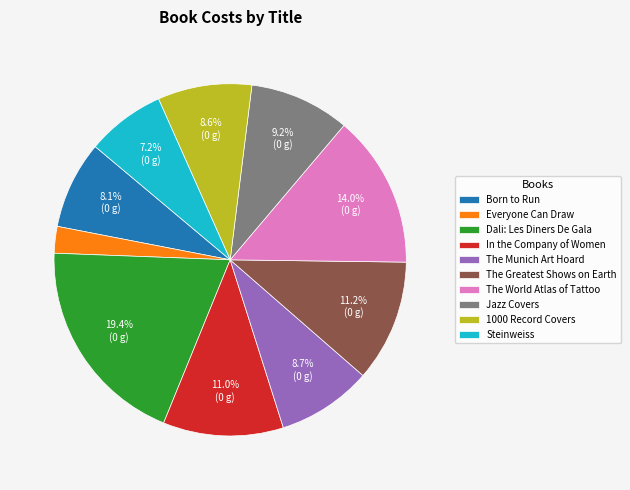

Which has a higher value, Everyone Can Draw or The World Atlas of Tattoo?

The World Atlas of Tattoo